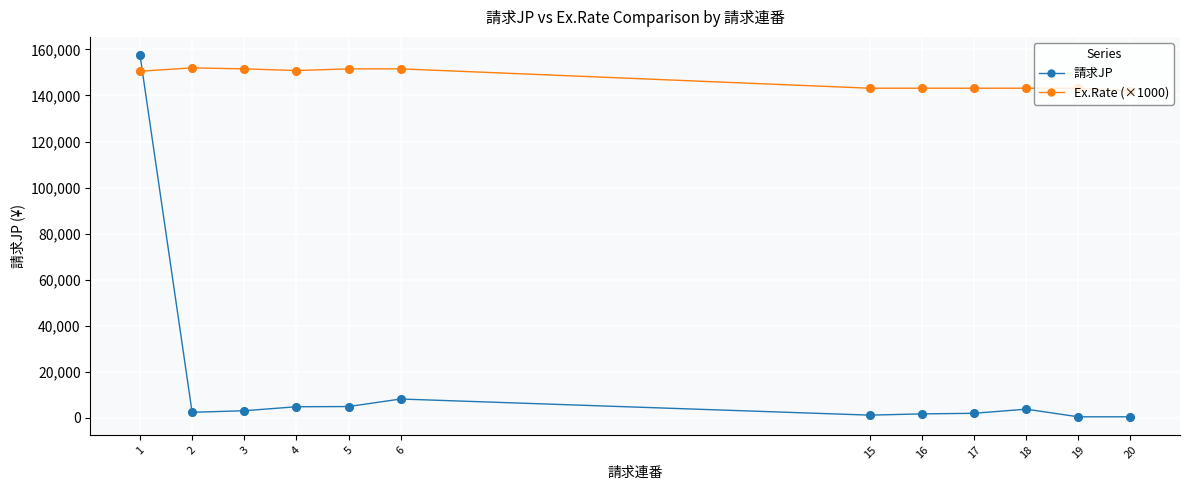

Which series has the largest range (max minus min)?

請求JP